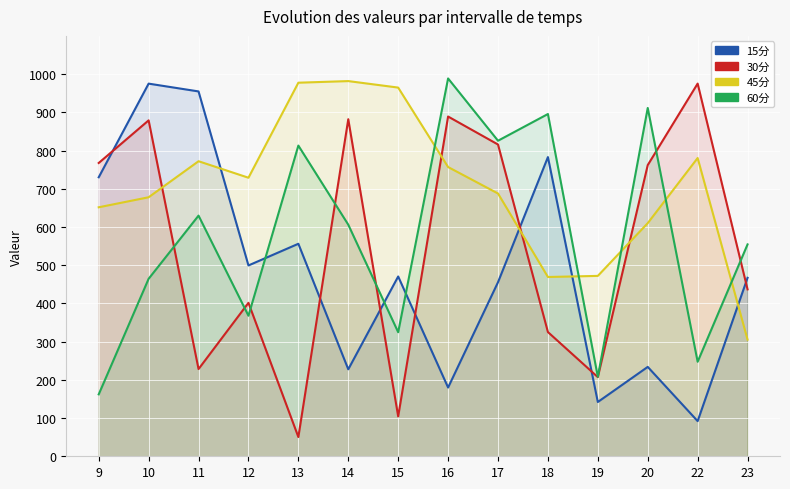

Reading left to right, what are all the values shown in this chart?

15分: 730.0	975.1	954.7	499.3	556.0	227.6	470.4	179.9	455.4	782.9	142.0	233.9	92.0	467.0
30分: 767.4	879.0	228.2	401.5	50.4	881.9	104.3	889.0	815.8	325.0	207.1	761.9	975.2	436.7
45分: 651.5	677.8	772.0	728.9	977.5	981.7	964.7	756.8	687.6	469.1	472.0	610.1	780.5	305.2
60分: 162.0	464.5	629.7	367.8	813.0	606.0	324.6	988.6	825.7	895.5	208.0	911.4	247.3	554.4